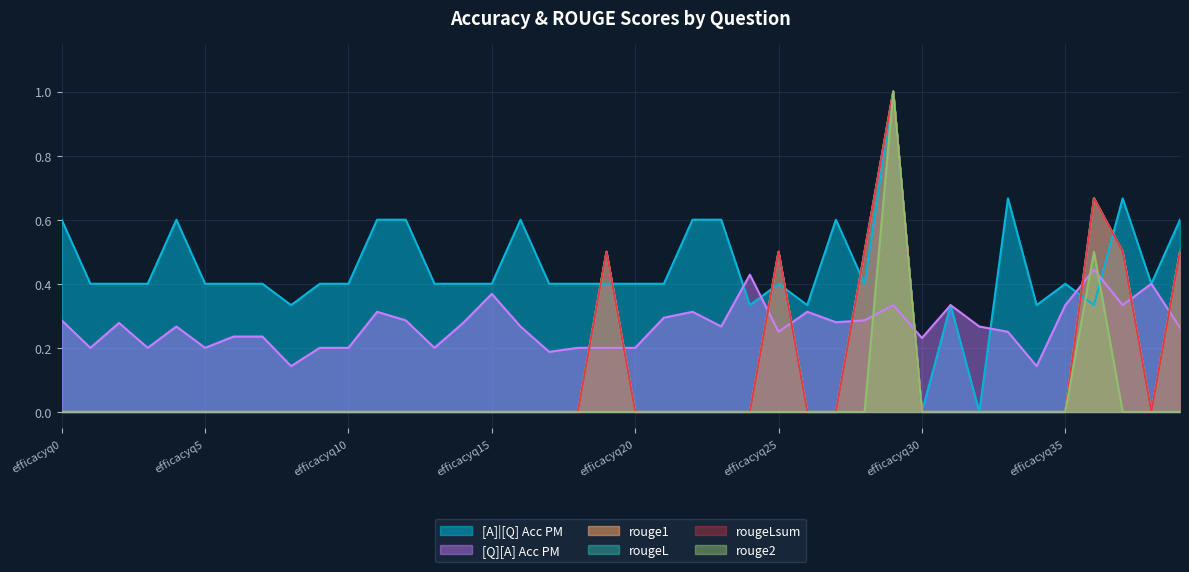

What are all the series names shown in the legend?

[Q][A] Acc PM, [A]|[Q] Acc PM, rouge1, rougeL, rougeLsum, rouge2